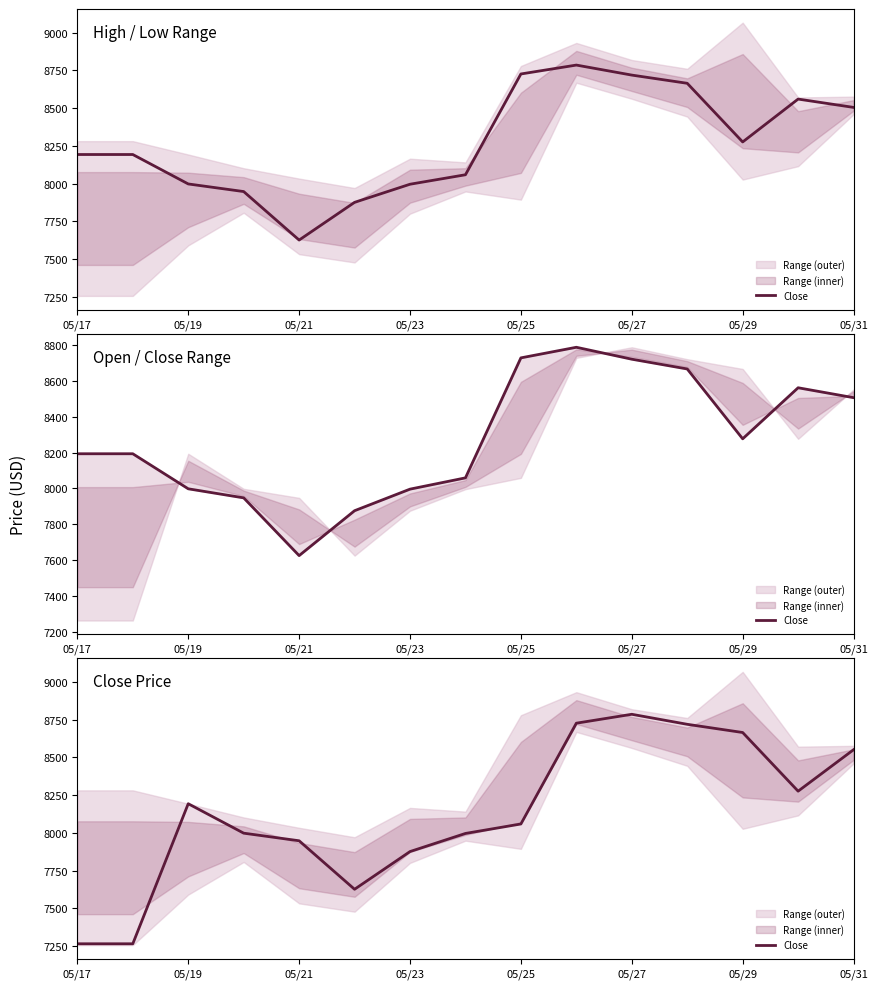

What is the value of the 13th point from the left?

8664.6